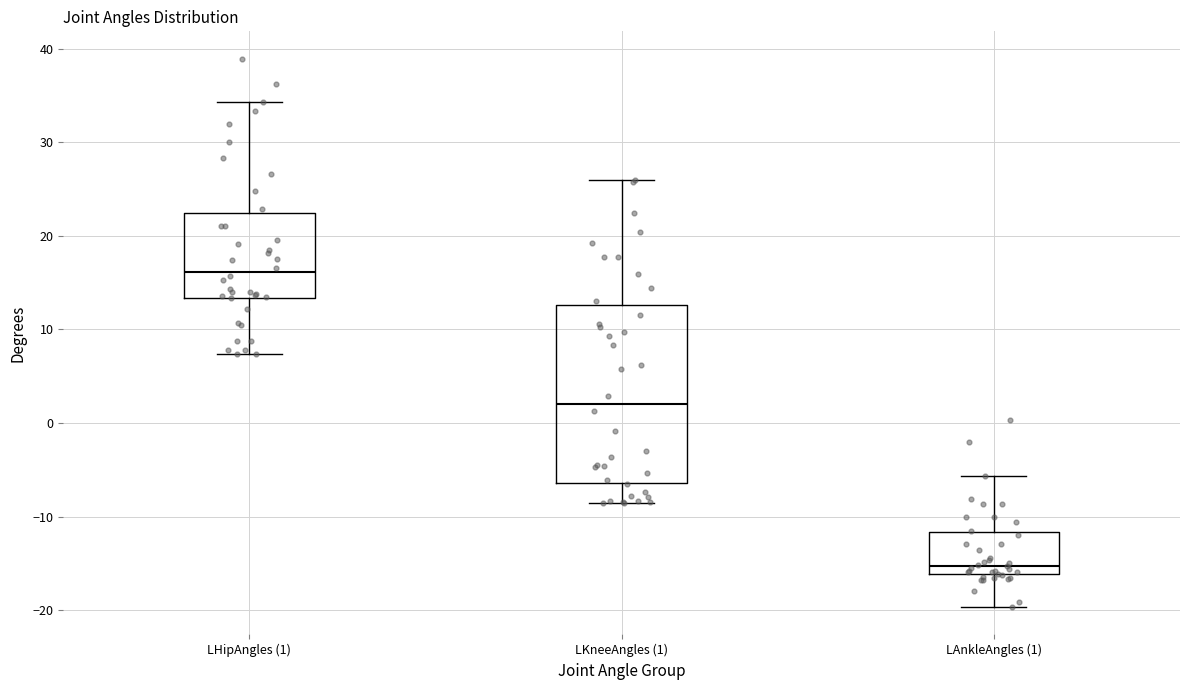

Reading left to right, transcribe this box plot: for each box, give where its median line is, the range the box spans, and where its two whiskers end, as read against the y-axis. The values are not printed on the chart, so give them approximately, as read against the axis.

LHipAngles (1): median 16, box 13 to 22, whiskers 7 to 34
LKneeAngles (1): median 2, box -6 to 13, whiskers -9 to 26
LAnkleAngles (1): median -15, box -16 to -12, whiskers -20 to -6